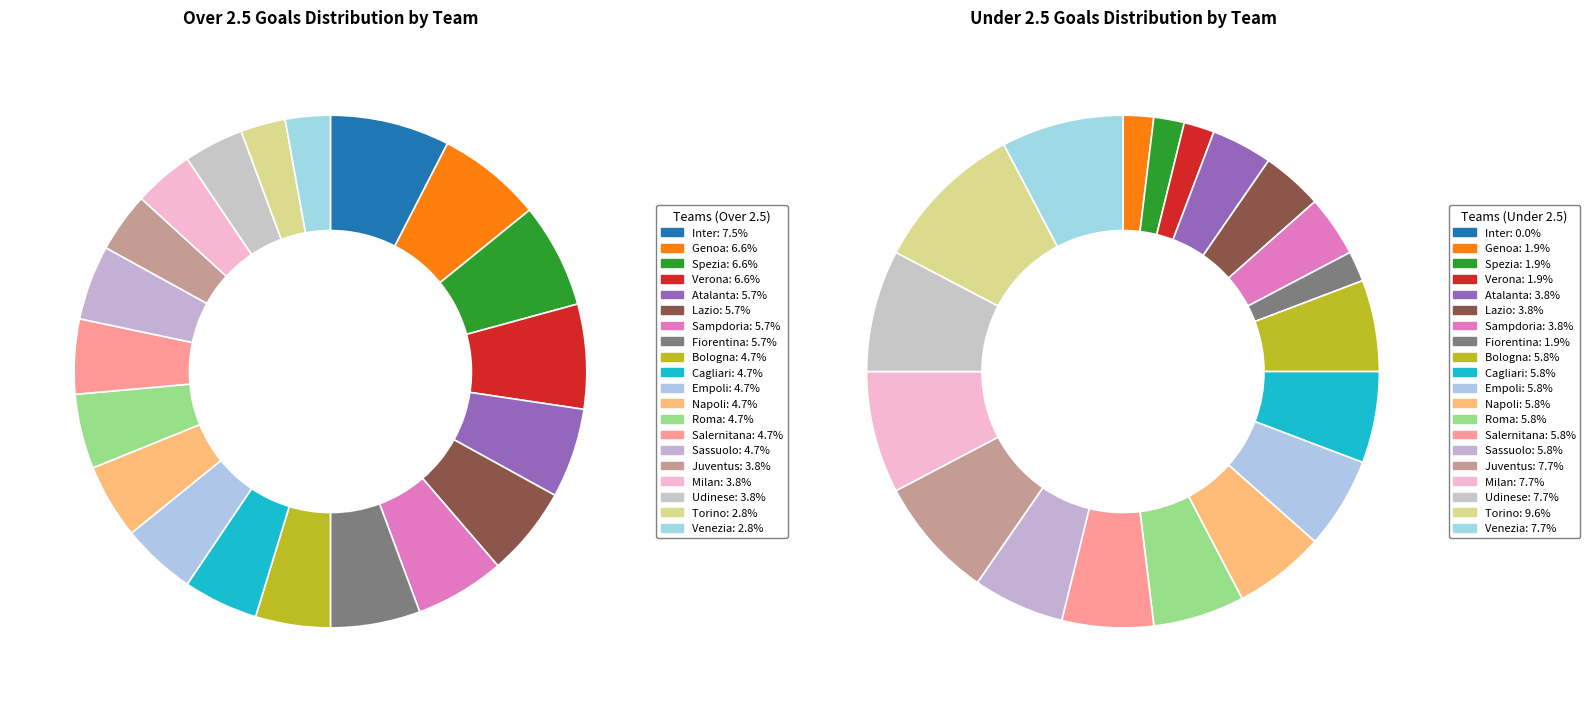

The Fiorentina slice represents 11% of the pie. True or false?

False